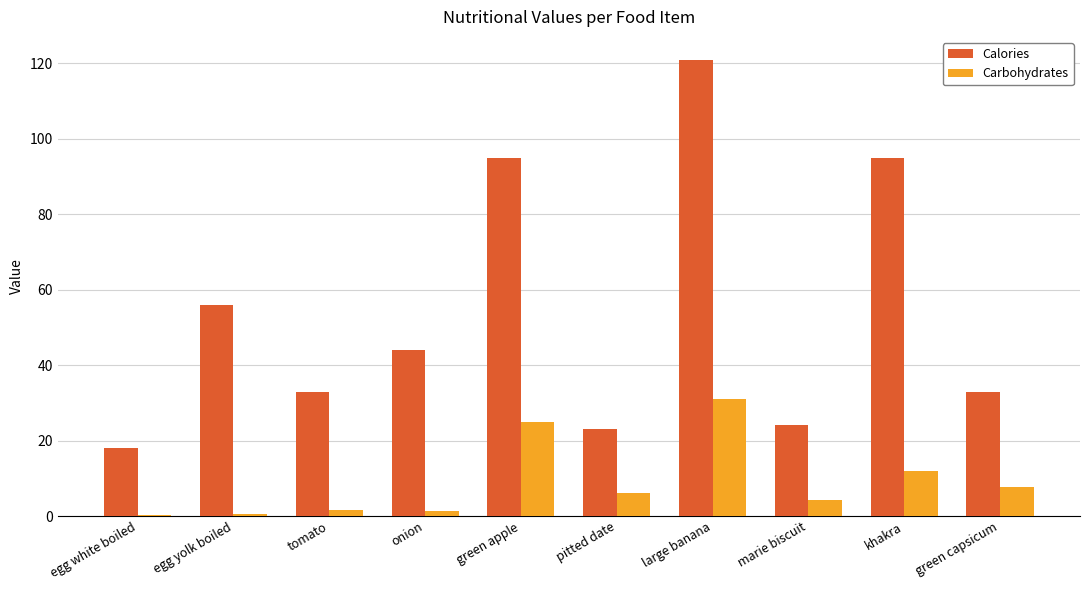

What are all the series names shown in the legend?

Calories, Carbohydrates